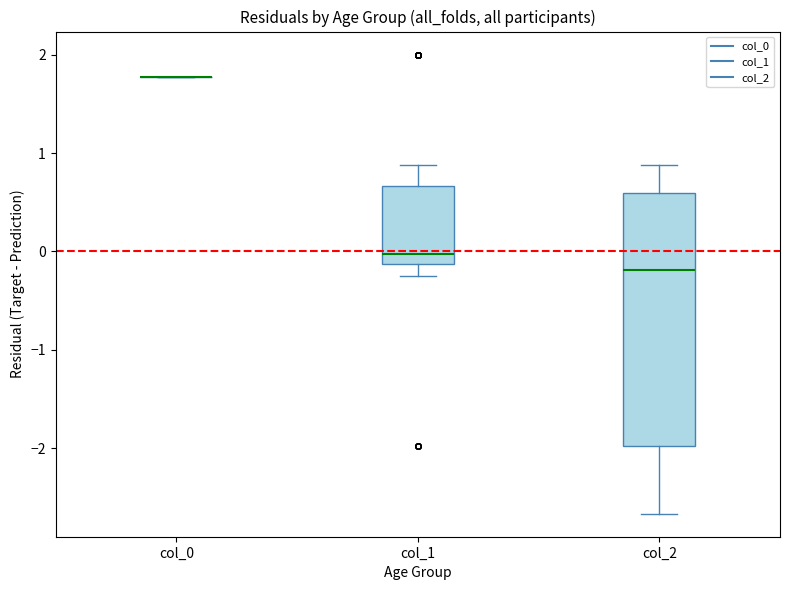

Reading left to right, read every box against the y-axis: the position of its median line, the range the box covers, and the ends of its whiskers. The values are not printed on the chart, so give them approximately, as read against the axis.

col_0: box collapsed to a line at 1.8, whiskers 1.8 to 1.8
col_1: median 0.0, box -0.1 to 0.7, whiskers -0.2 to 0.9
col_2: median -0.2, box -2.0 to 0.6, whiskers -2.7 to 0.9